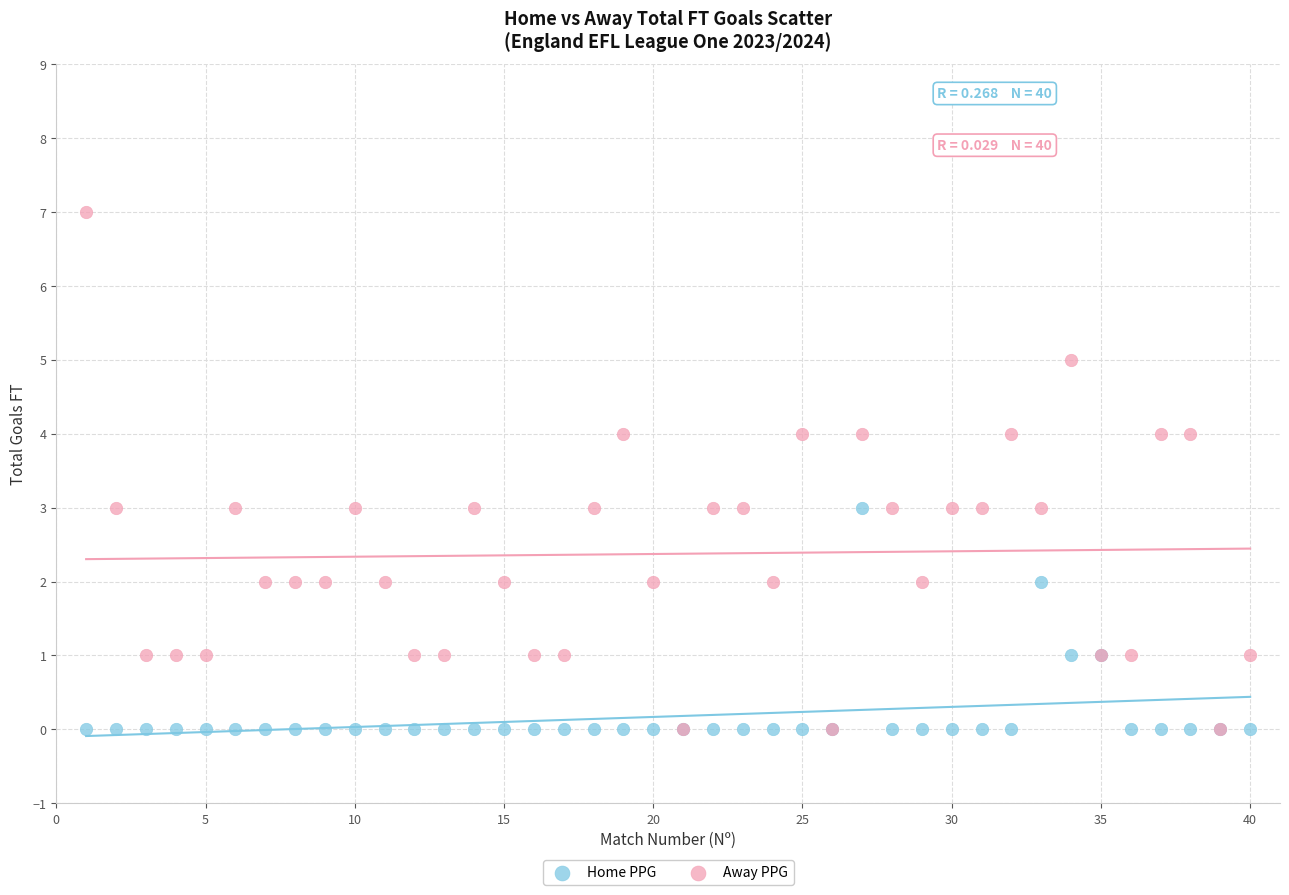

Which series has the widest spread of Y values?

Away PPG